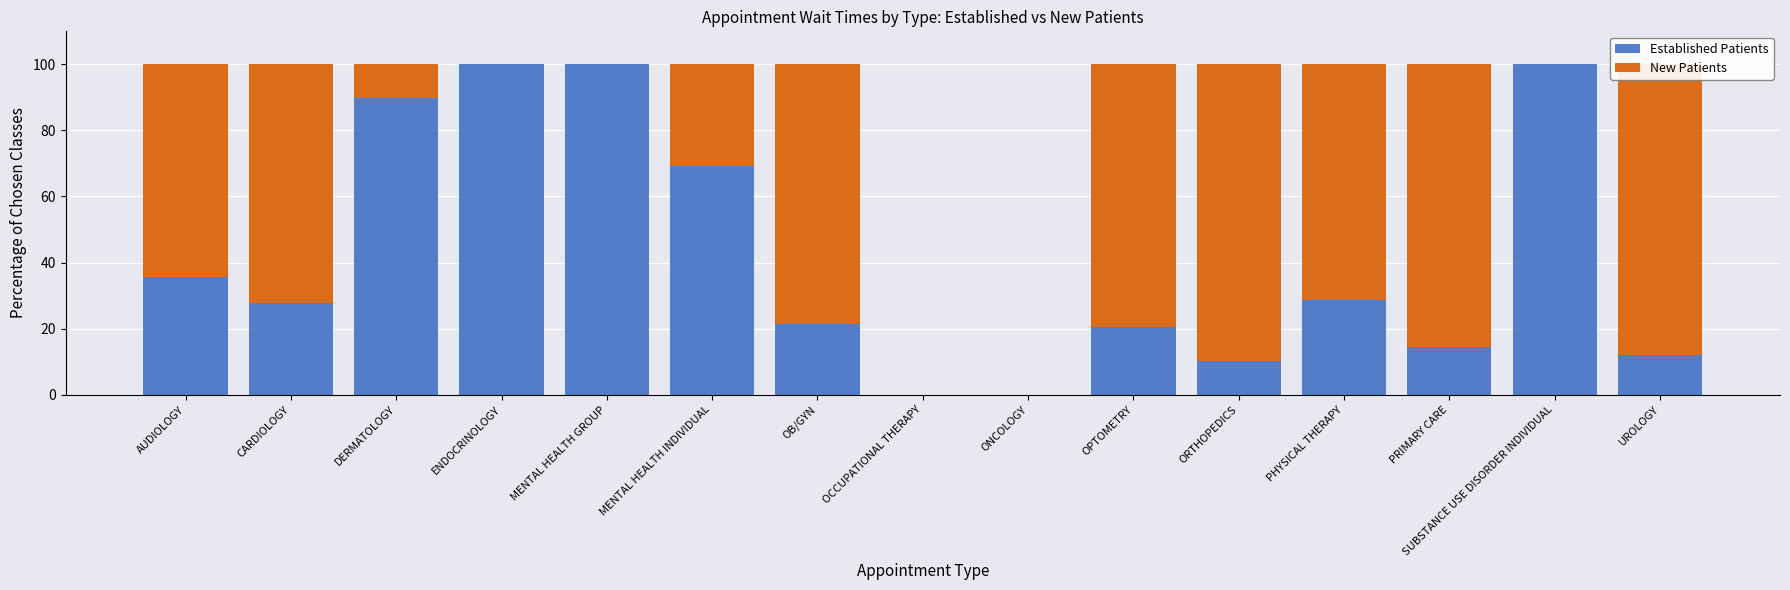

Where is Established Patients nearest to the value 50?

AUDIOLOGY